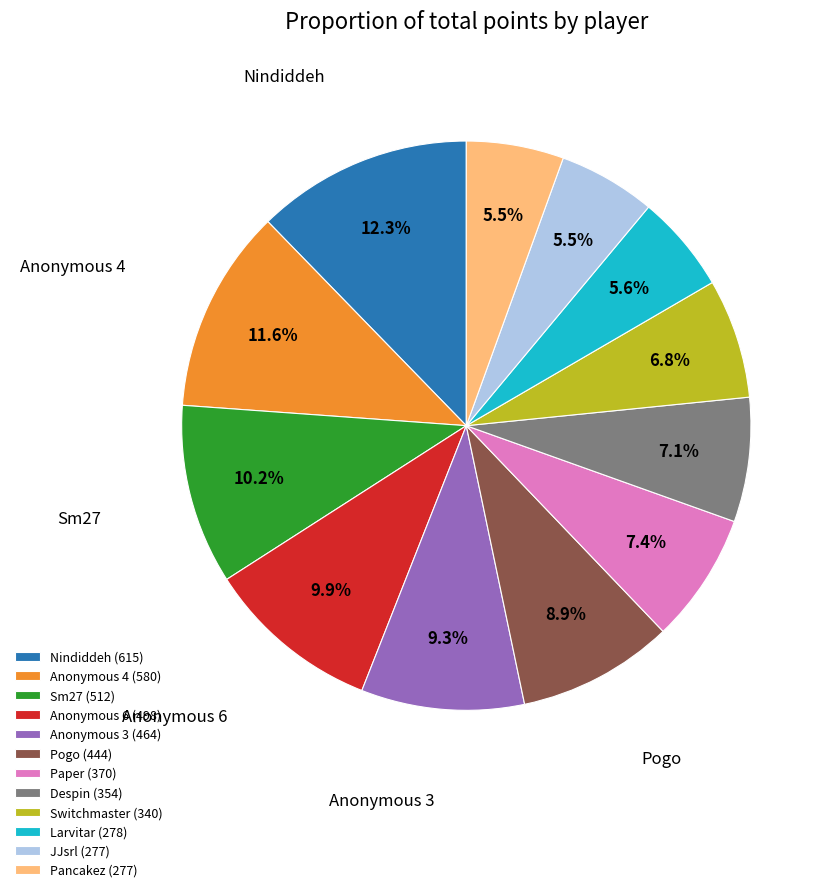

To the nearest percent, what portion does Nindiddeh represent?

12%